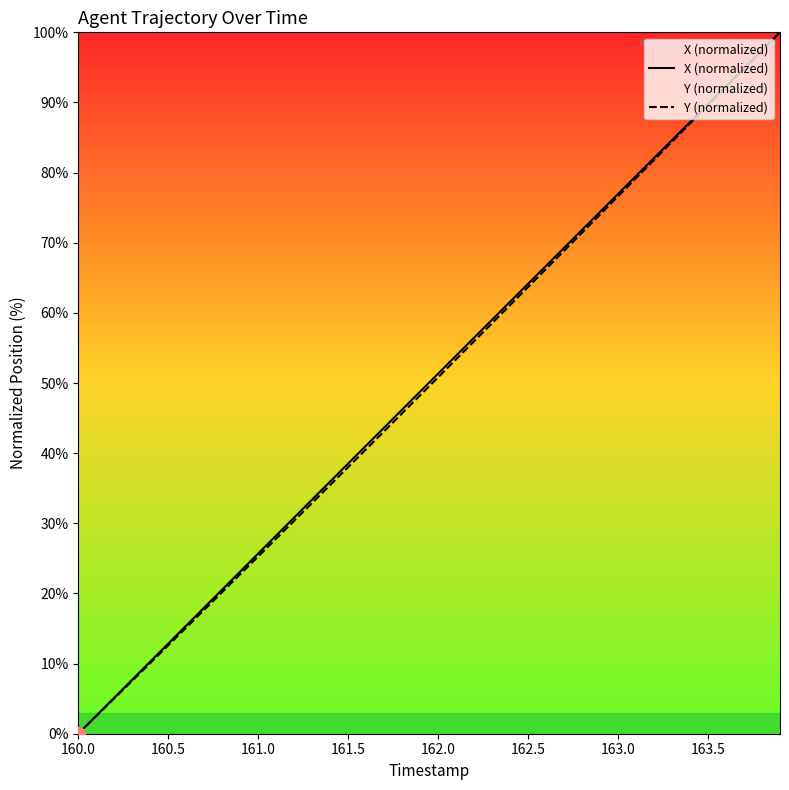

True or false: Y (normalized) has a value of 76.6 at 163.0.

True